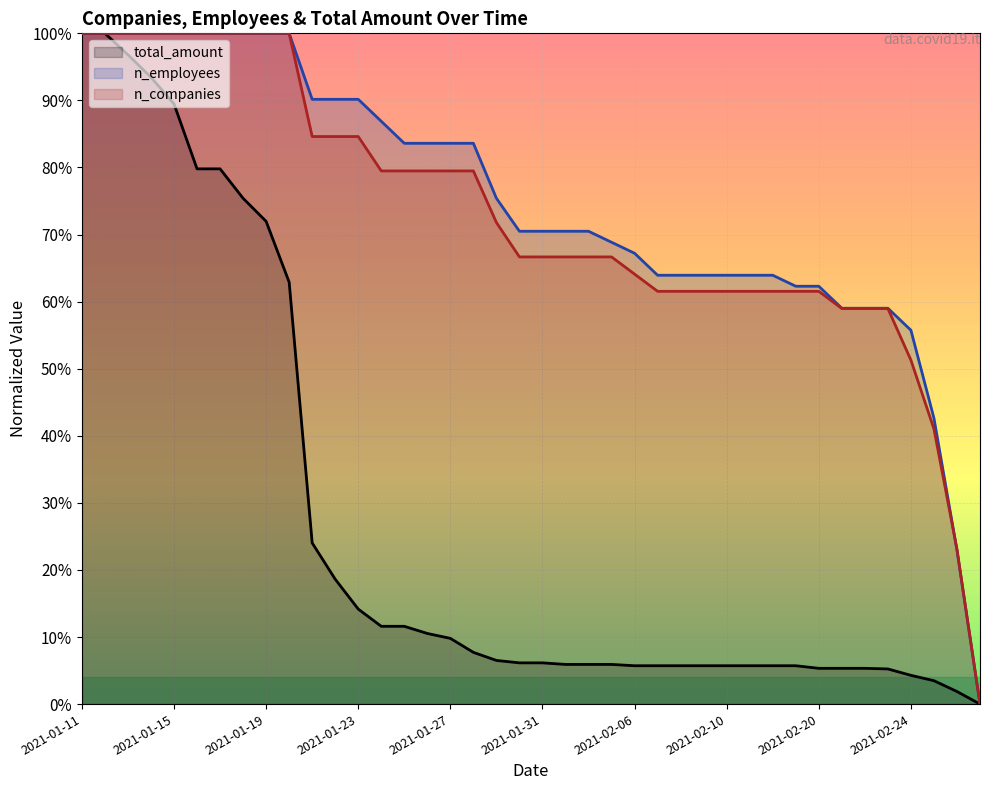

What is the sum of all n_companies values?

29.1